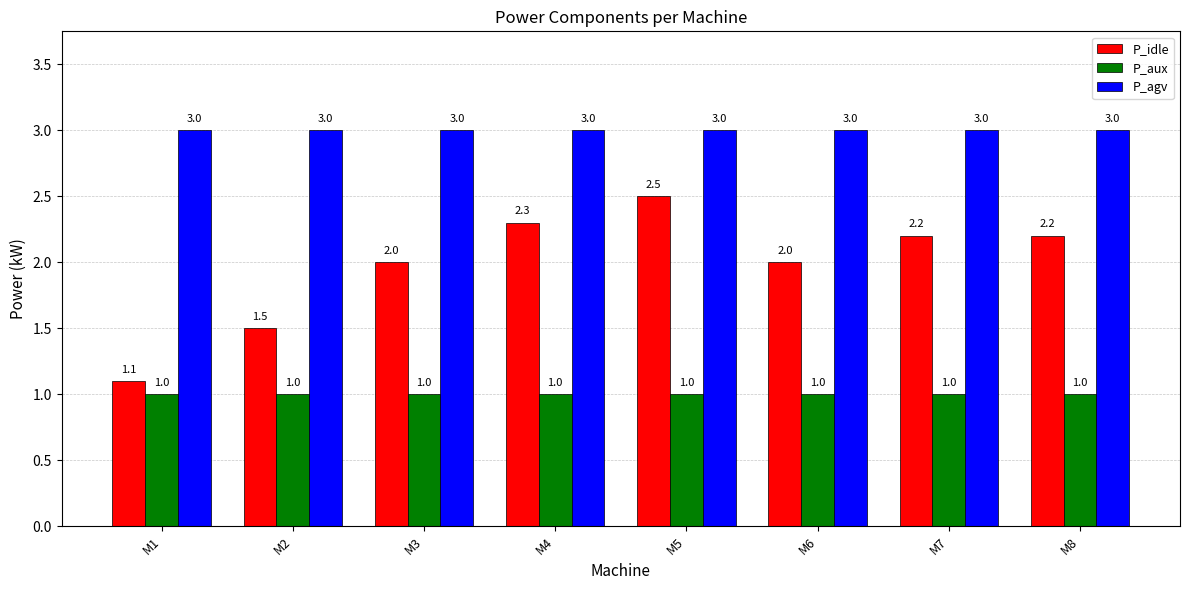

At how many categories does at least one series exceed 1?

8